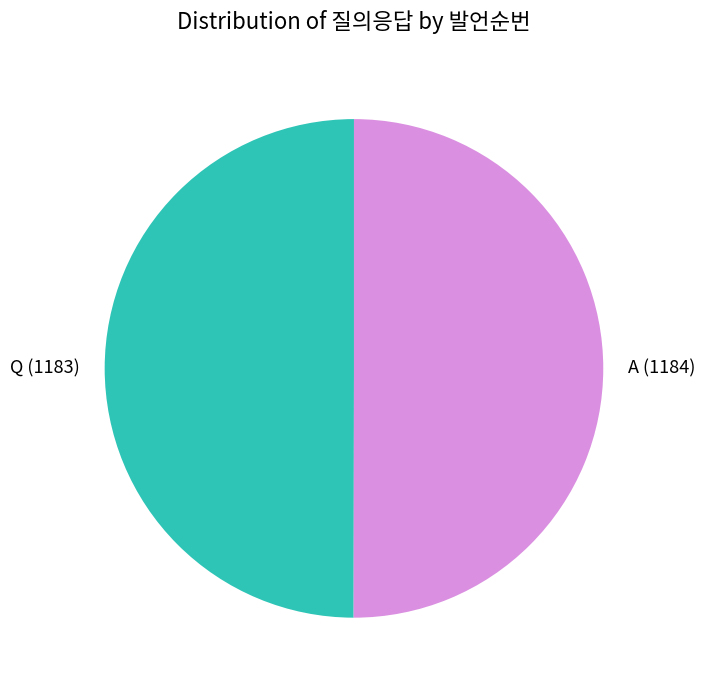

Is the sum of Q and A greater than half?

Yes